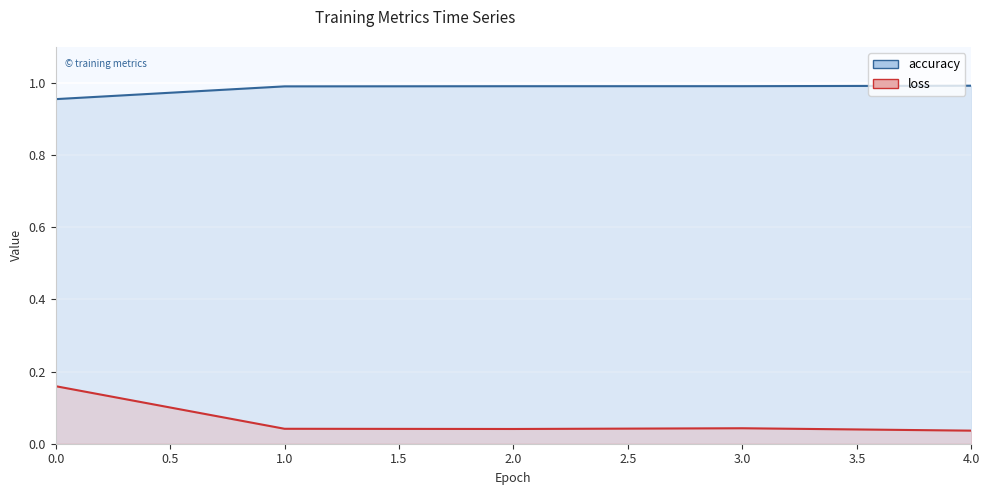

At 4.0, list the series in order from largest to smallest.

accuracy, loss